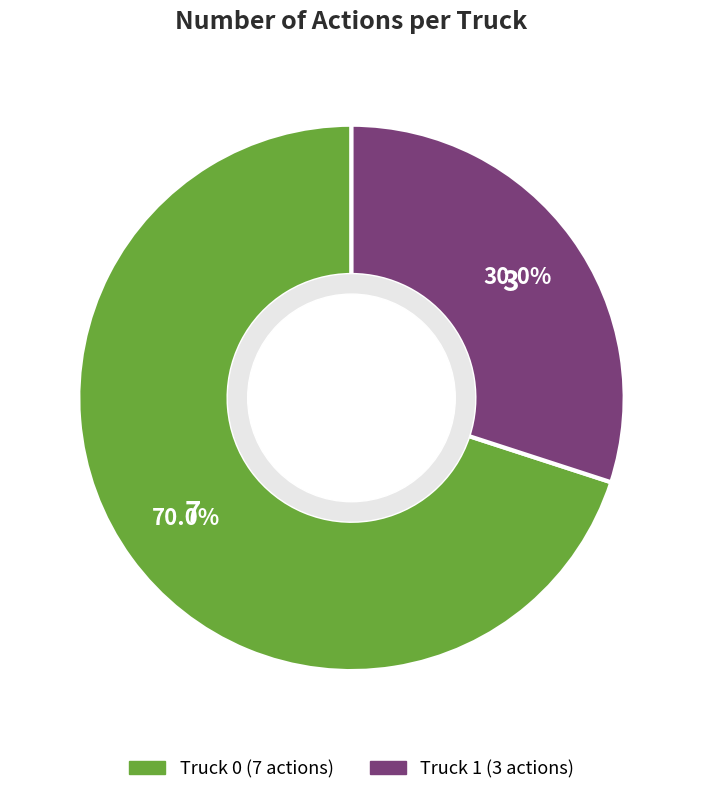

Which slice represents more than half of the pie?

Truck 0